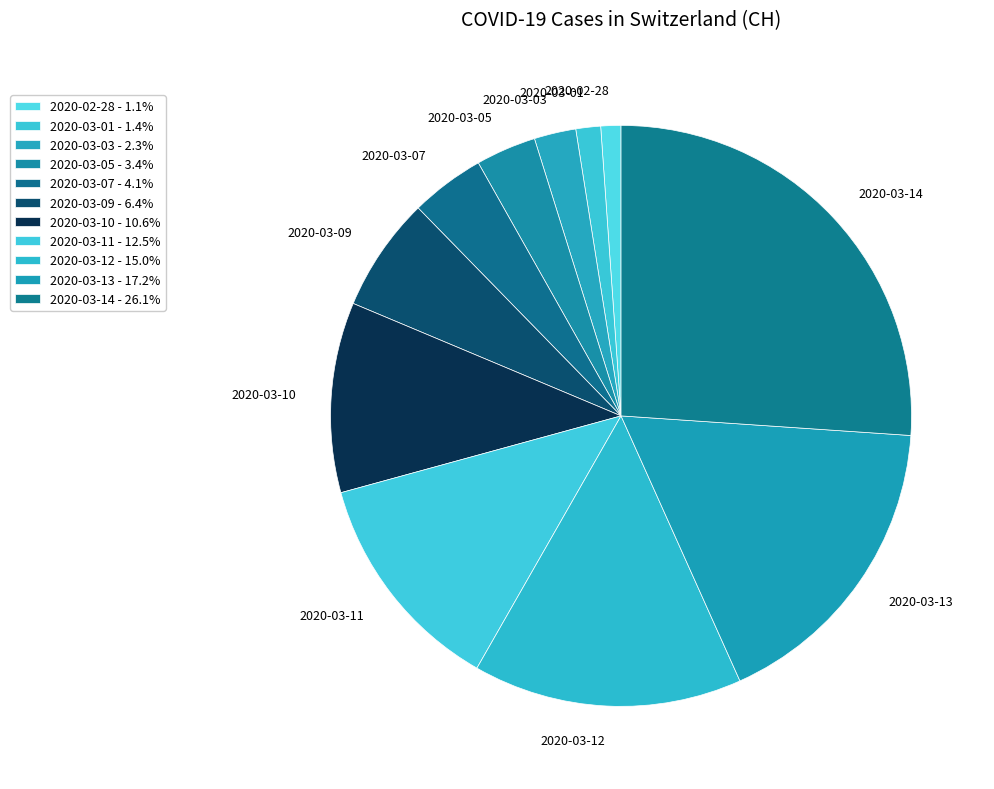

Which has a higher value, 2020-03-10 or 2020-03-03?

2020-03-10